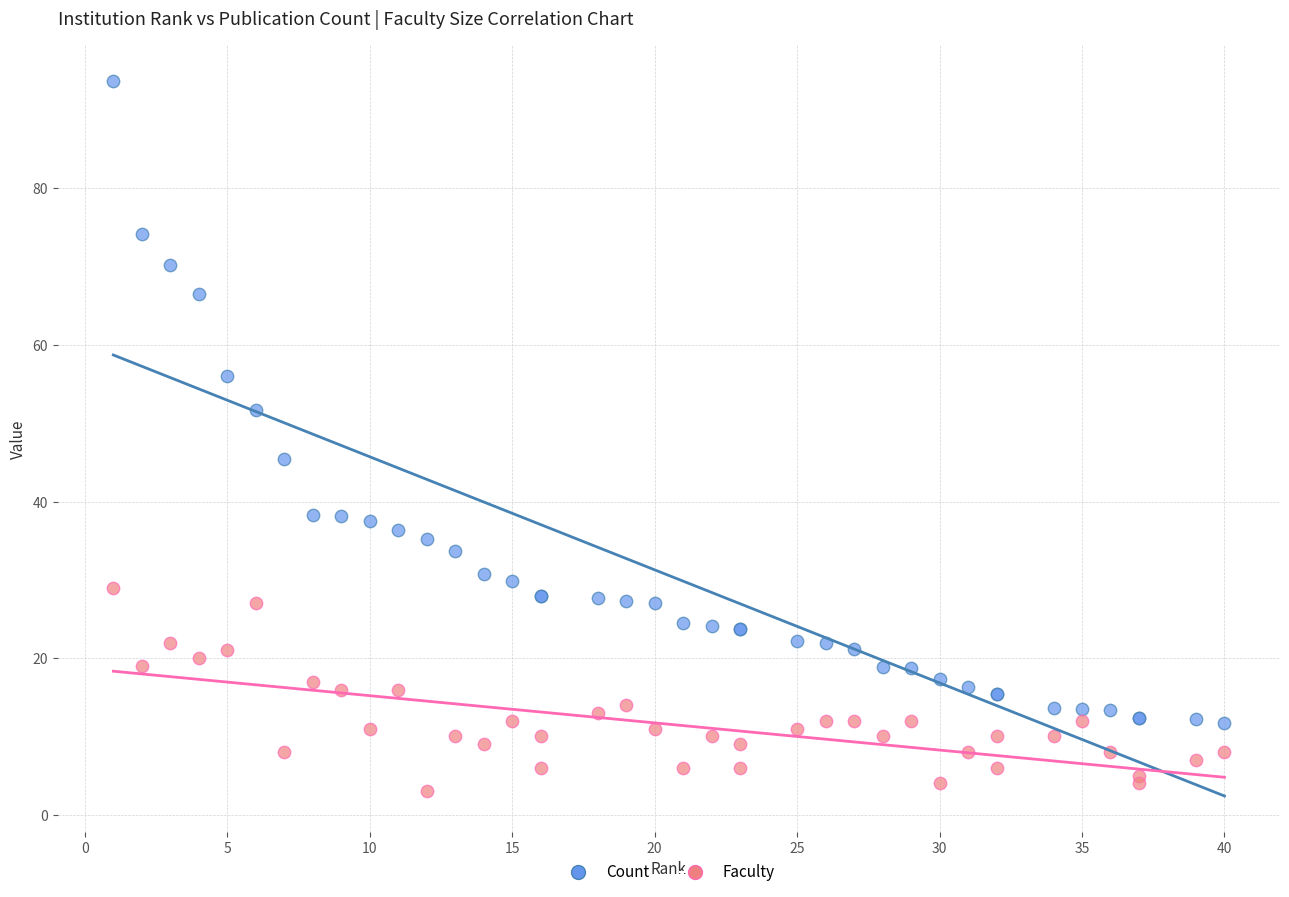

Which series reaches the minimum Y coordinate?

Faculty